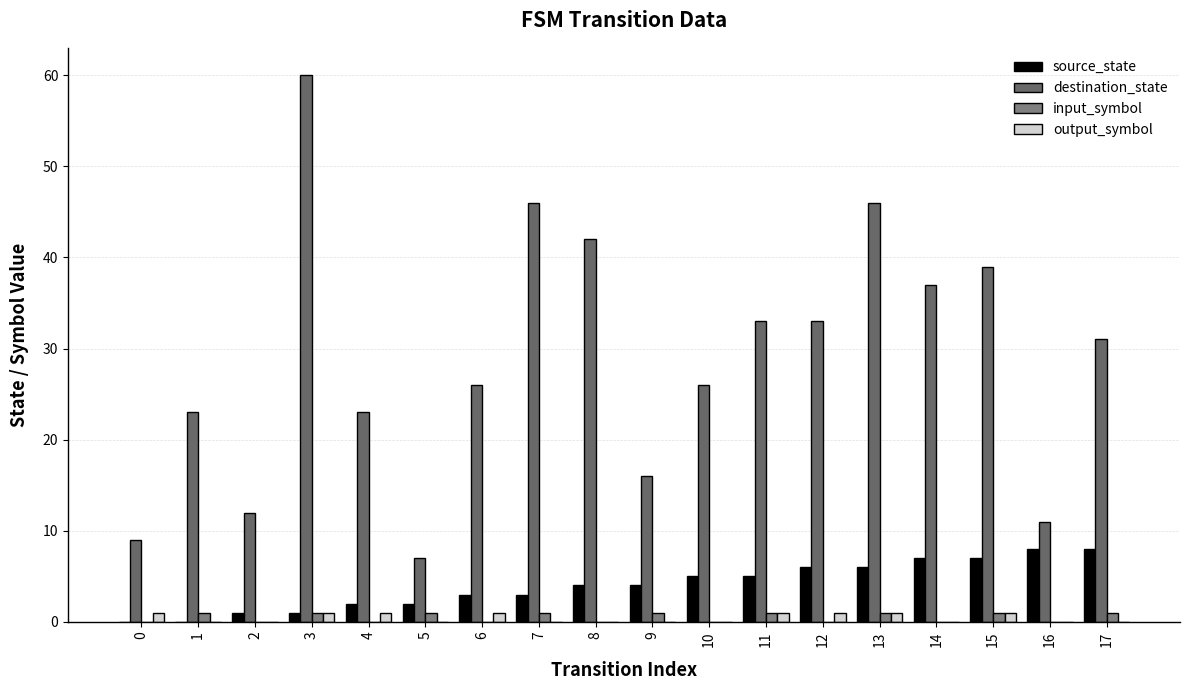

Reading left to right, what are all the values shown in this chart?

source_state: 0=0	1=0	2=1	3=1	4=2	5=2	6=3	7=3	8=4	9=4	10=5	11=5	12=6	13=6	14=7	15=7	16=8	17=8
destination_state: 0=9	1=23	2=12	3=60	4=23	5=7	6=26	7=46	8=42	9=16	10=26	11=33	12=33	13=46	14=37	15=39	16=11	17=31
input_symbol: 0=0	1=1	2=0	3=1	4=0	5=1	6=0	7=1	8=0	9=1	10=0	11=1	12=0	13=1	14=0	15=1	16=0	17=1
output_symbol: 0=1	1=0	2=0	3=1	4=1	5=0	6=1	7=0	8=0	9=0	10=0	11=1	12=1	13=1	14=0	15=1	16=0	17=0